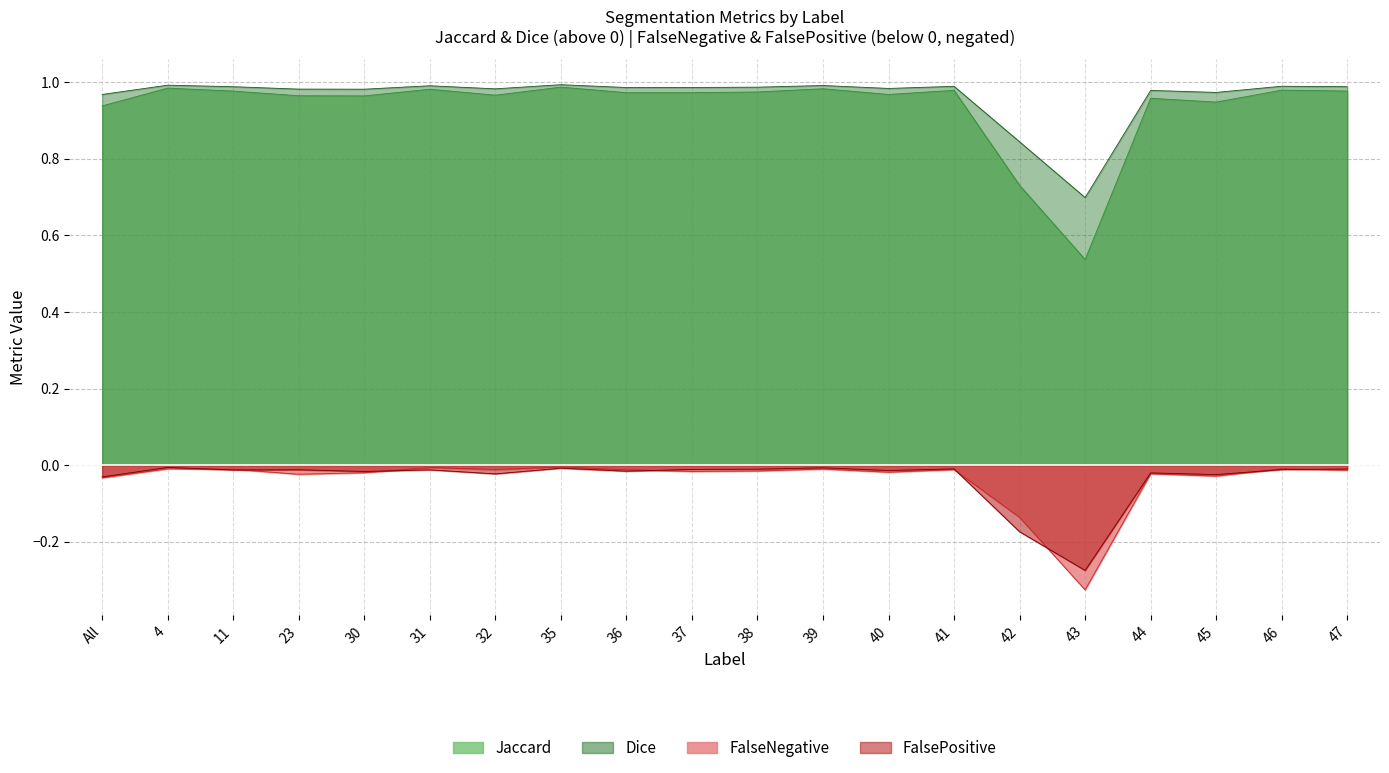

Reading left to right, list all the values displayed in this chart.

Jaccard: All=0.9	4=1.0	11=1.0	23=1.0	30=1.0	31=1.0	32=1.0	35=1.0	36=1.0	37=1.0	38=1.0	39=1.0	40=1.0	41=1.0	42=0.7	43=0.5	44=1.0	45=0.9	46=1.0	47=1.0
Dice: All=1.0	4=1.0	11=1.0	23=1.0	30=1.0	31=1.0	32=1.0	35=1.0	36=1.0	37=1.0	38=1.0	39=1.0	40=1.0	41=1.0	42=0.8	43=0.7	44=1.0	45=1.0	46=1.0	47=1.0
FalseNegative: All=-0.0	4=-0.0	11=-0.0	23=-0.0	30=-0.0	31=-0.0	32=-0.0	35=-0.0	36=-0.0	37=-0.0	38=-0.0	39=-0.0	40=-0.0	41=-0.0	42=-0.1	43=-0.3	44=-0.0	45=-0.0	46=-0.0	47=-0.0
FalsePositive: All=-0.0	4=-0.0	11=-0.0	23=-0.0	30=-0.0	31=-0.0	32=-0.0	35=-0.0	36=-0.0	37=-0.0	38=-0.0	39=-0.0	40=-0.0	41=-0.0	42=-0.2	43=-0.3	44=-0.0	45=-0.0	46=-0.0	47=-0.0